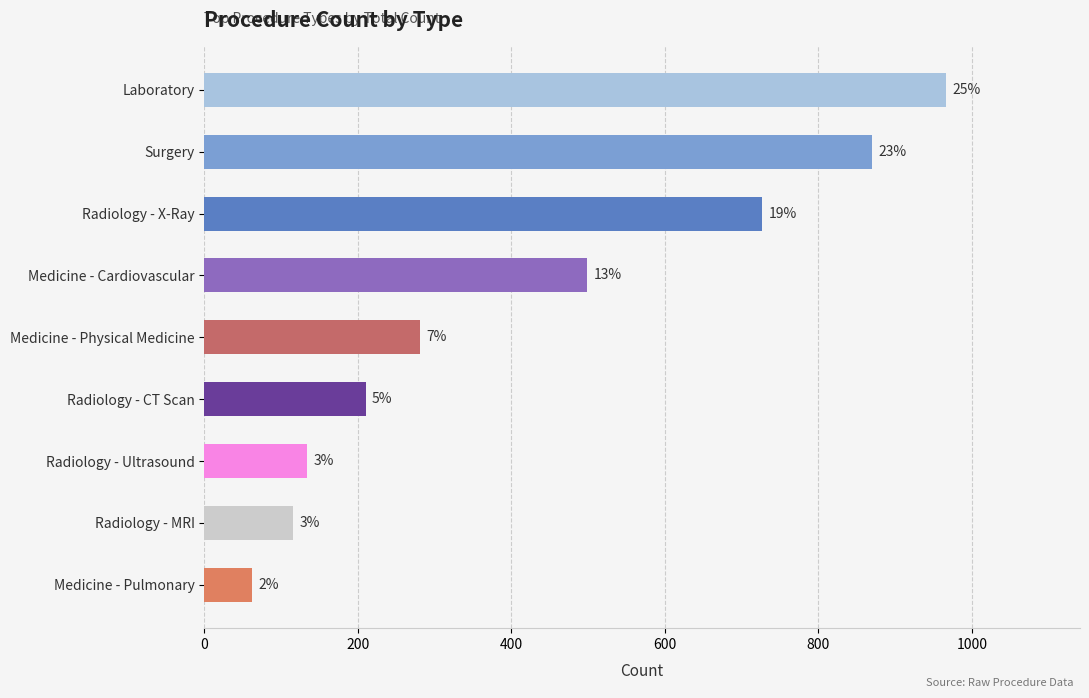

Are the bars horizontal?

Yes